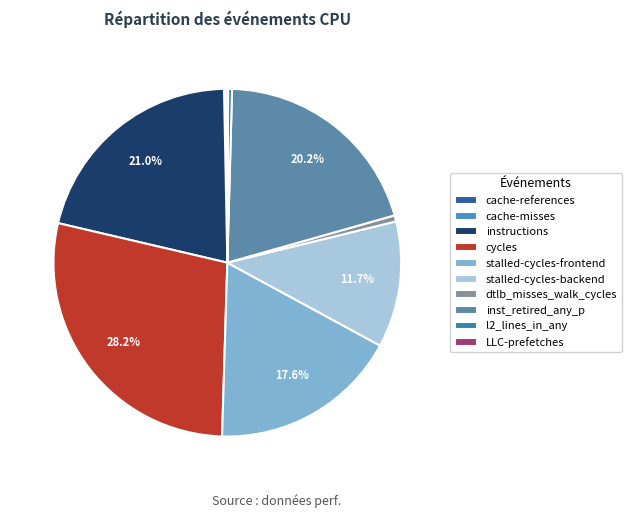

Which has a higher value, dtlb_misses_walk_cycles or l2_lines_in_any?

dtlb_misses_walk_cycles